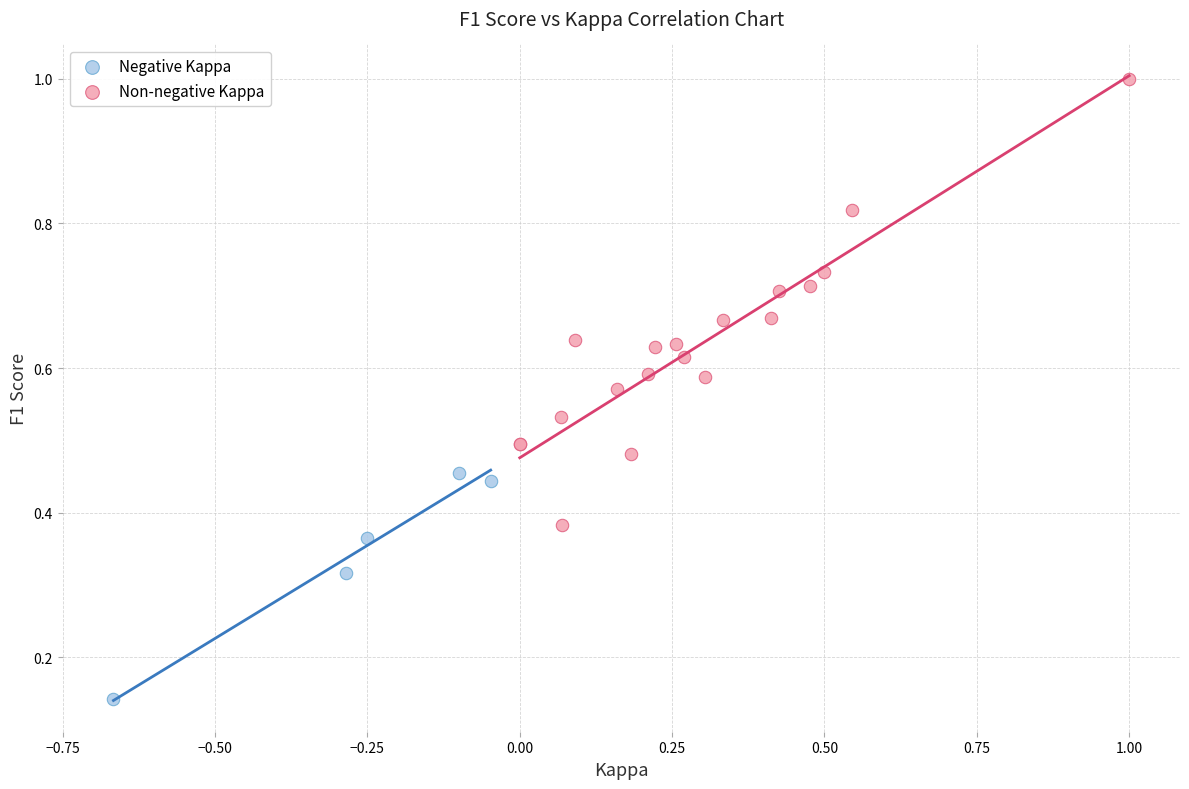

Which series reaches the minimum Y coordinate?

Negative Kappa